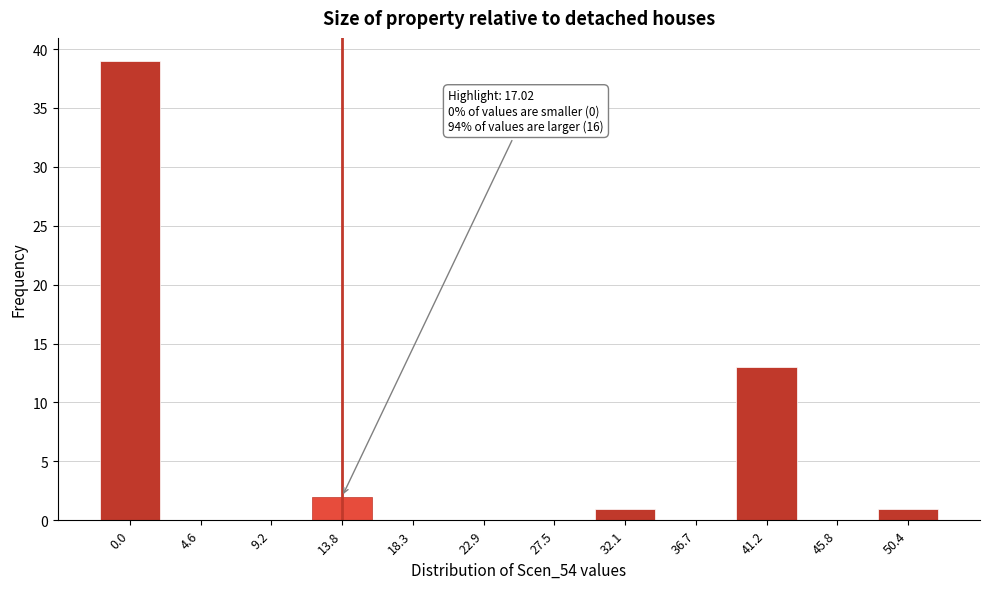

Reading left to right, transcribe all the data shown in this chart.

0.0=39	4.6=0	9.2=0	13.8=2	18.3=0	22.9=0	27.5=0	32.1=1	36.7=0	41.2=13	45.8=0	50.4=1